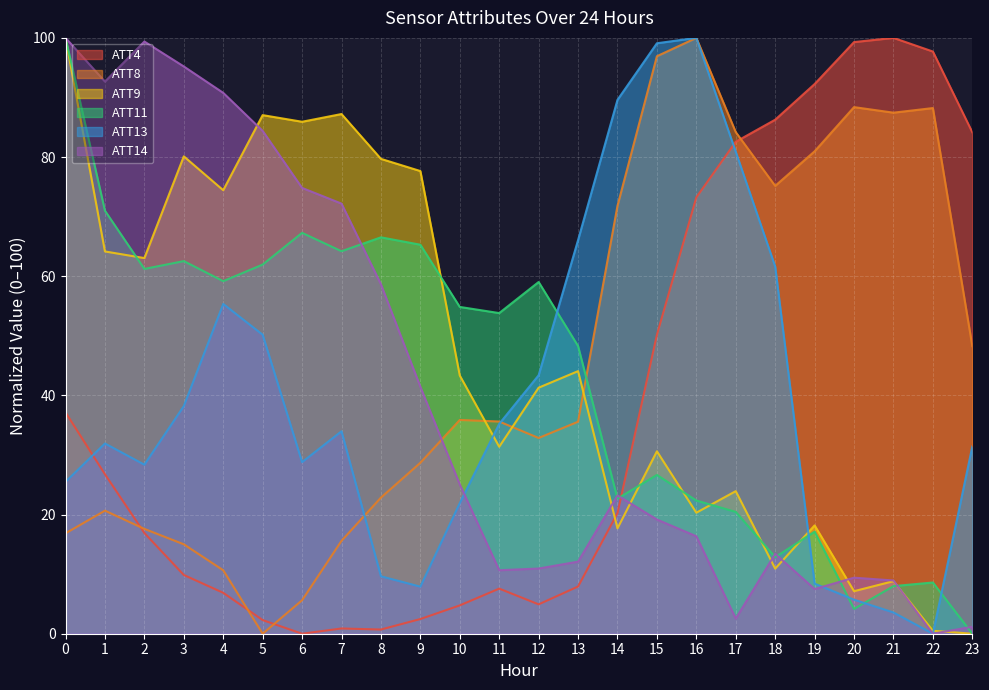

How many lines are shown in the chart?

6